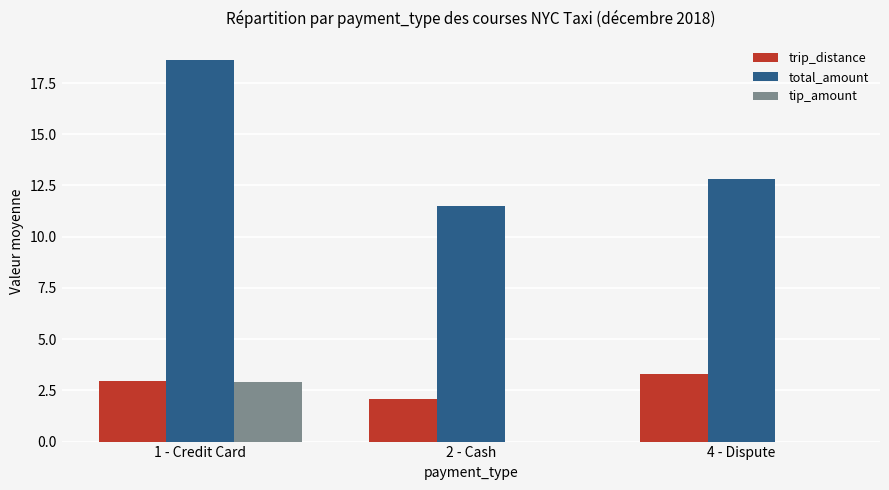

How many groups of bars are there?

3